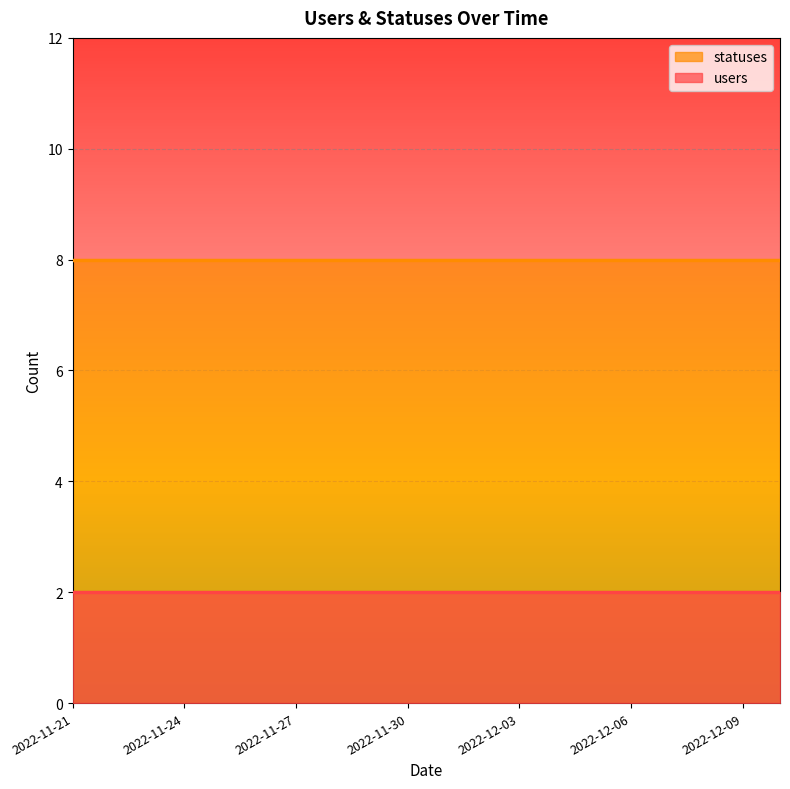

What is the value of the users point at the 13th from the left?

2